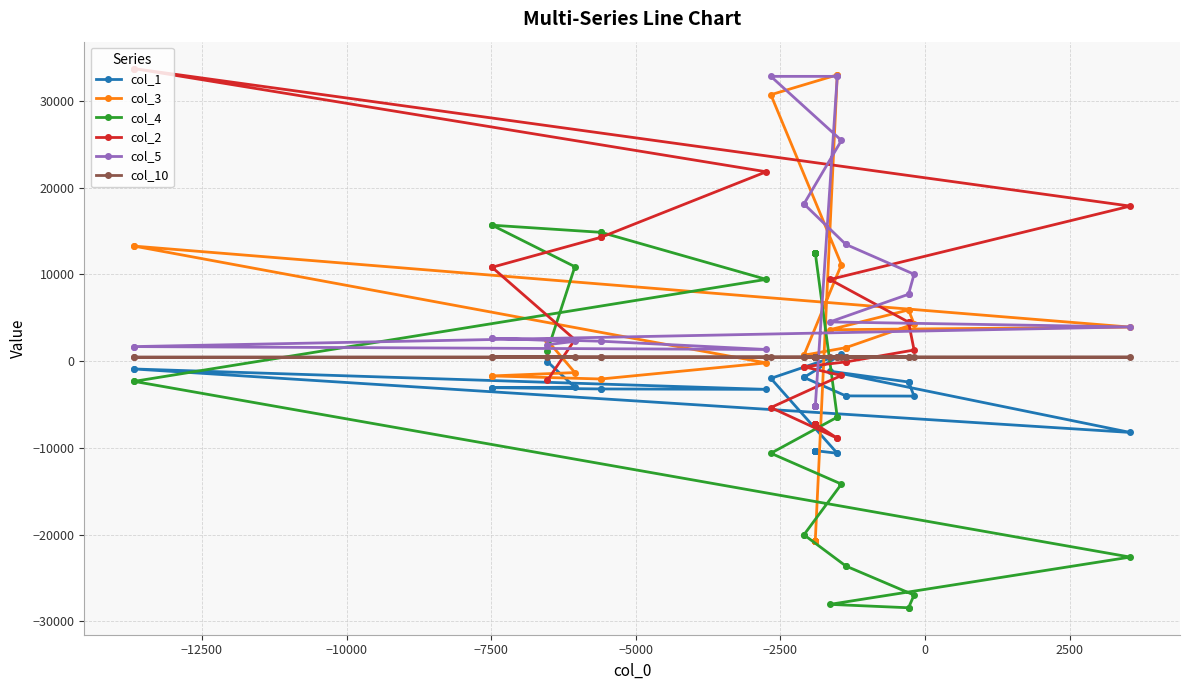

Does the chart display data point markers on the line(s)?

Yes